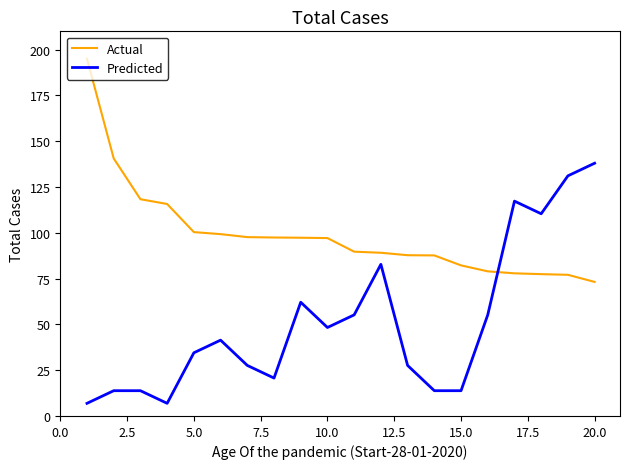

What is the maximum value shown in the chart?

195.0